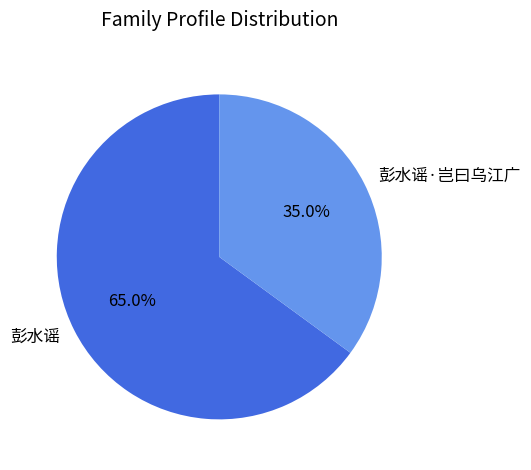

Count the number of slices in the pie.

2